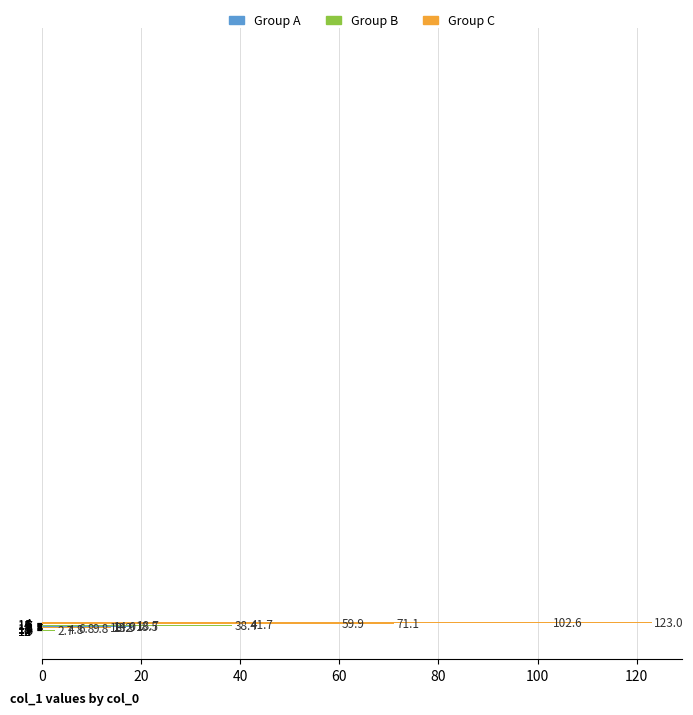

The value at 9 is 13.2. True or false?

True